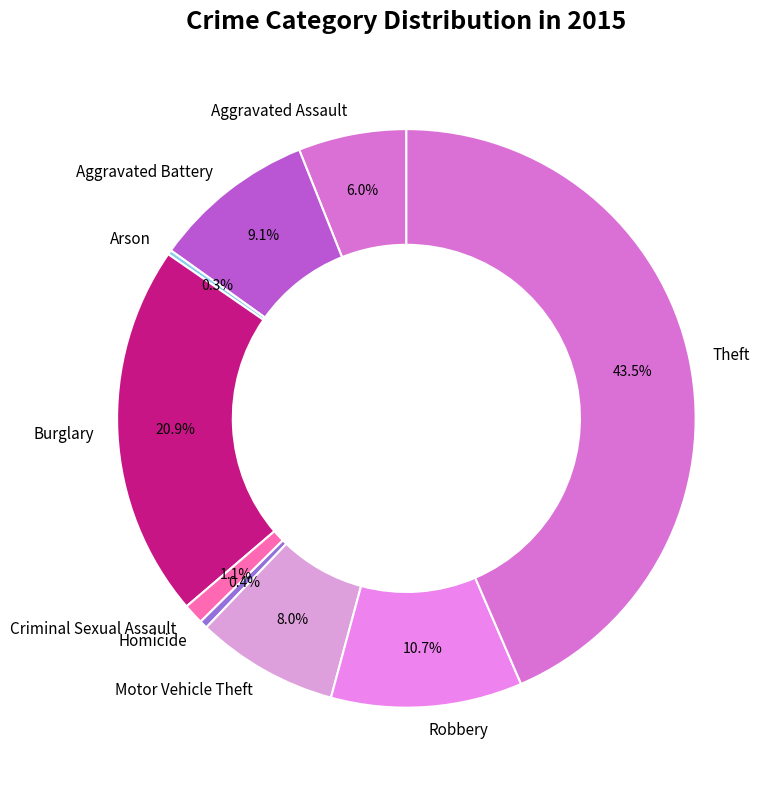

What percentage do Robbery and Aggravated Assault together represent?

16.7%